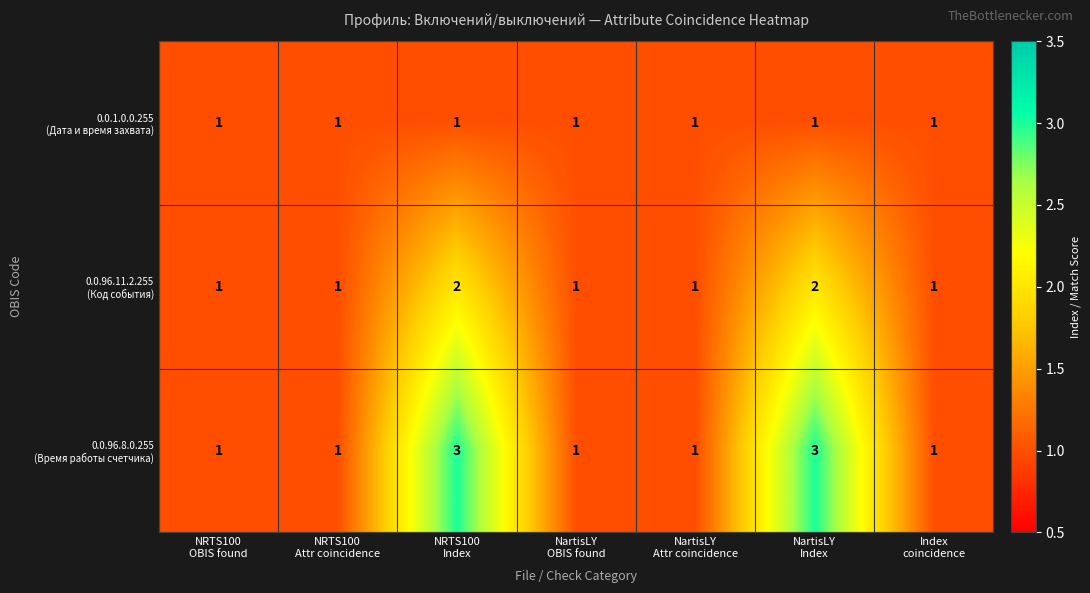

At NartisLY Attr coincidence, list the series in order from smallest to largest.

0.0.1.0.0.255 (Дата и время захвата), 0.0.96.11.2.255 (Код события), 0.0.96.8.0.255 (Время работы счетчика)